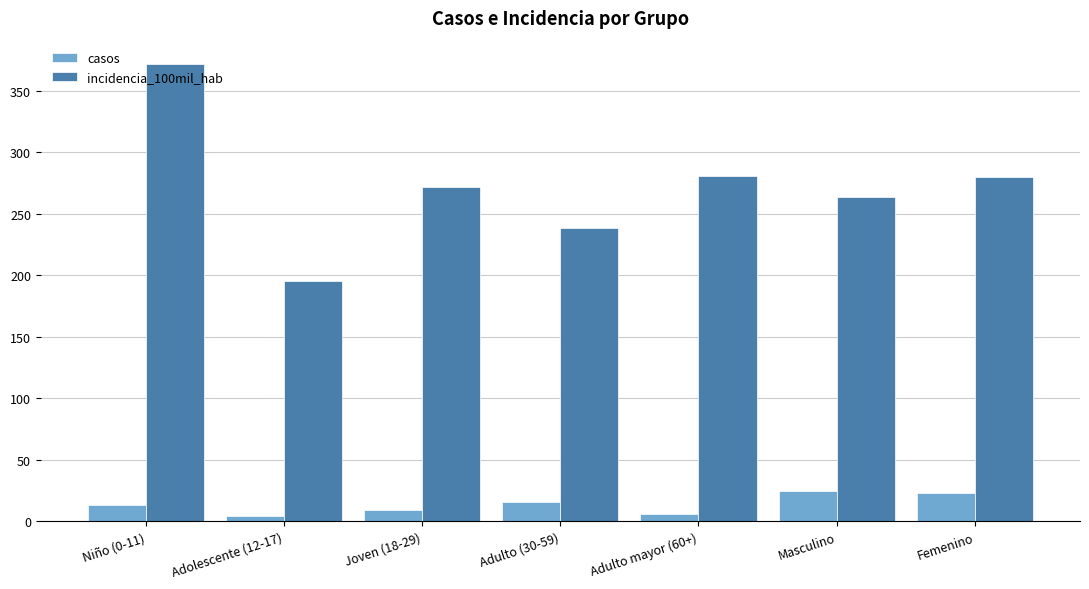

How many distinct data groups are displayed?

2